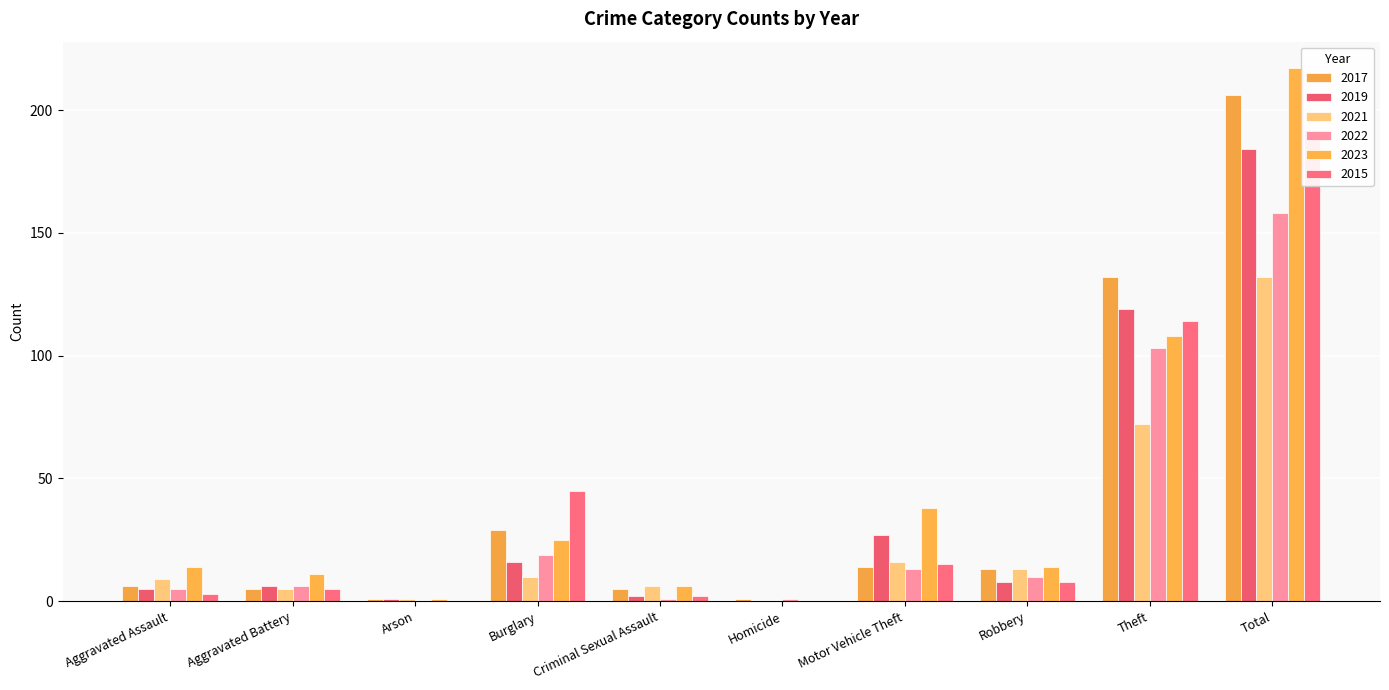

Which series has the widest spread of values?

2023